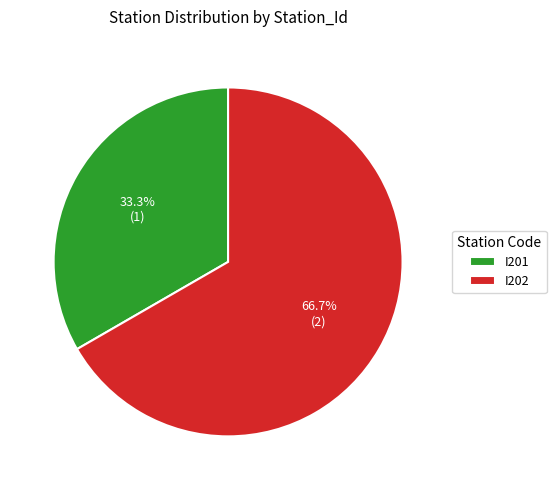

Count the number of slices in the pie.

2